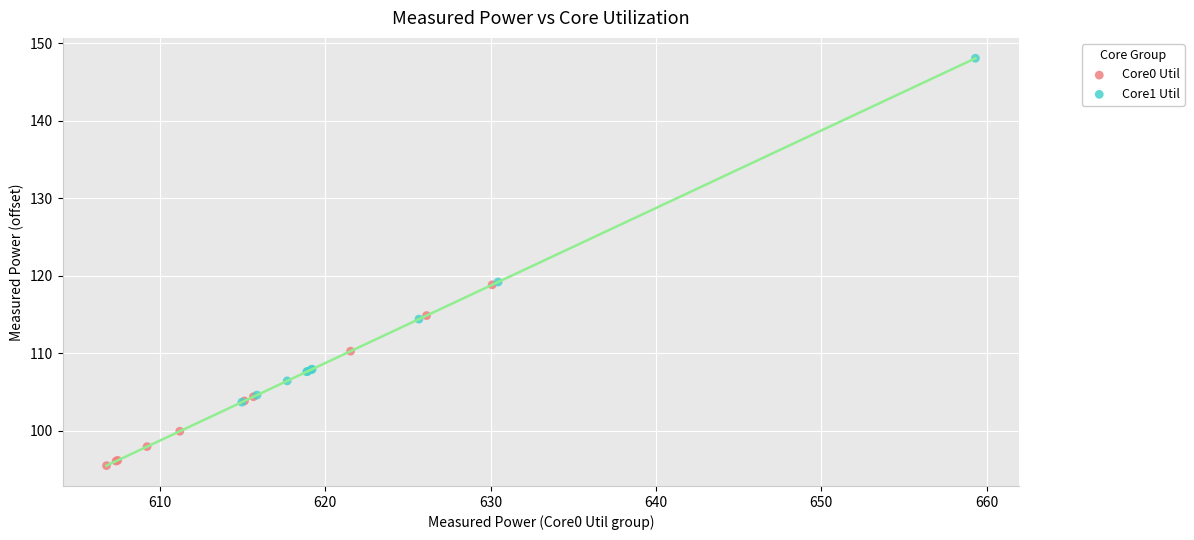

Which series has the largest Y range (max minus min)?

Core1 Util